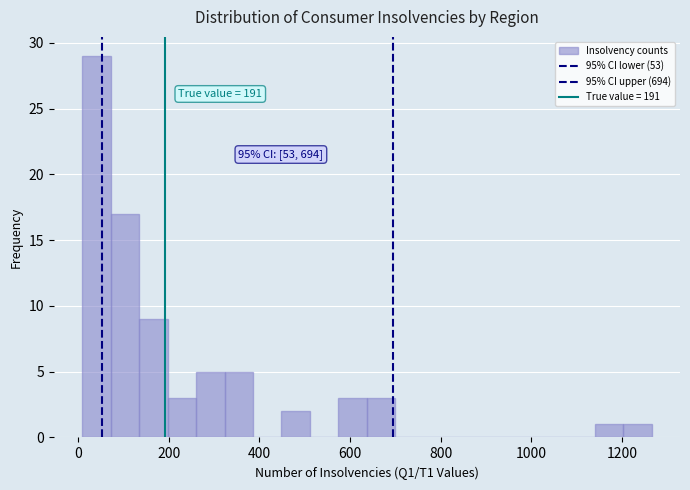

Read against the x-axis, roughly where is the centre of the tallest bar?

40